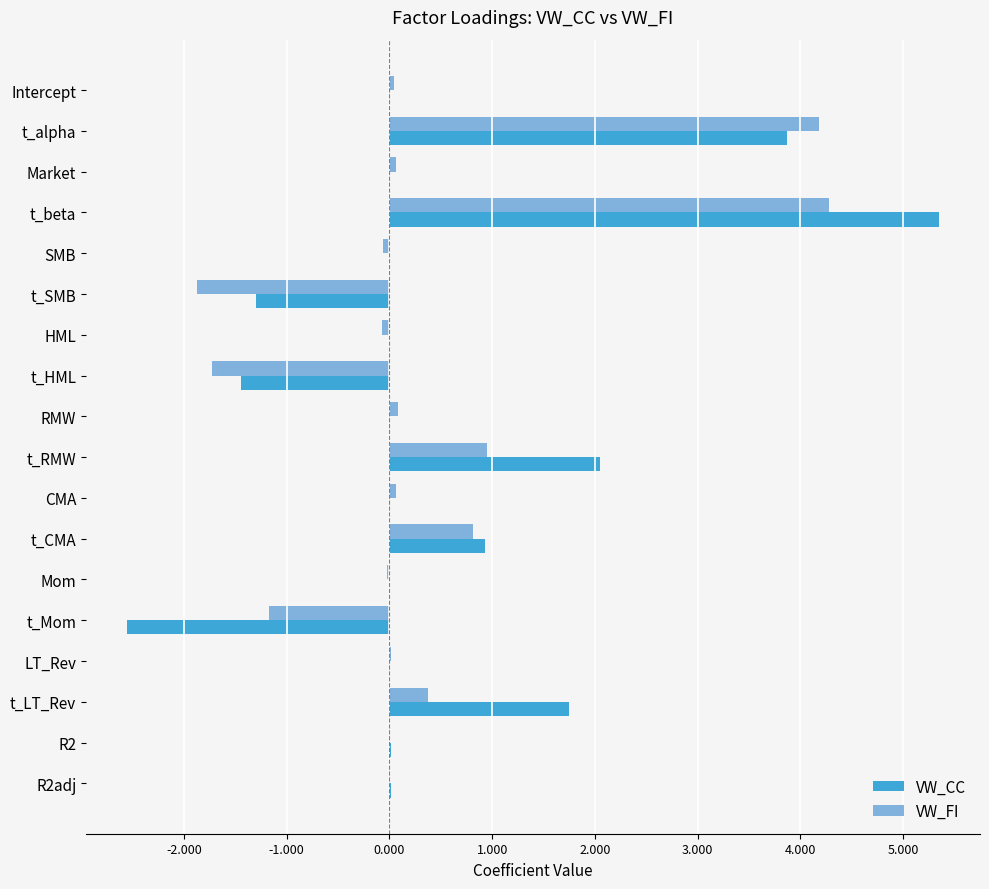

Count the number of categories in the chart.

18